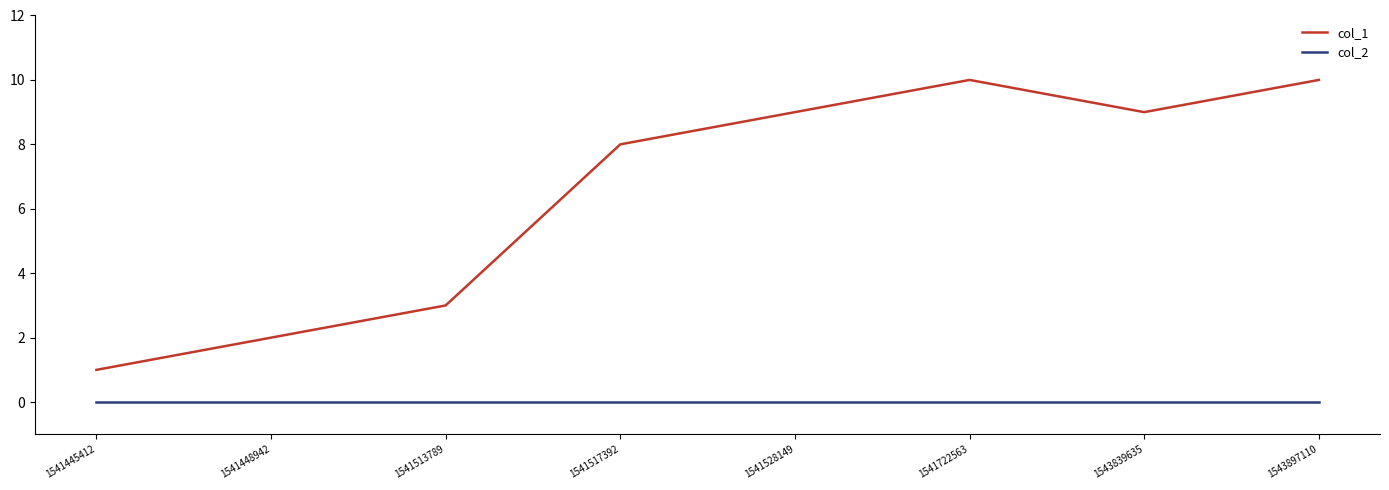

Between 1541445412 and 1541448942, which series saw the biggest shift?

col_1